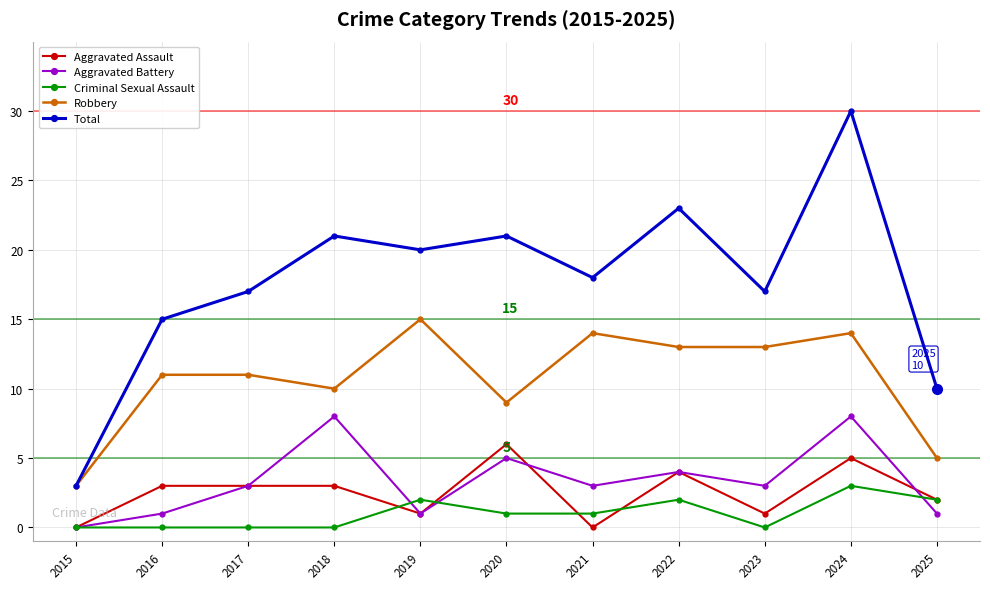

Which category has the highest value across all series?

2024